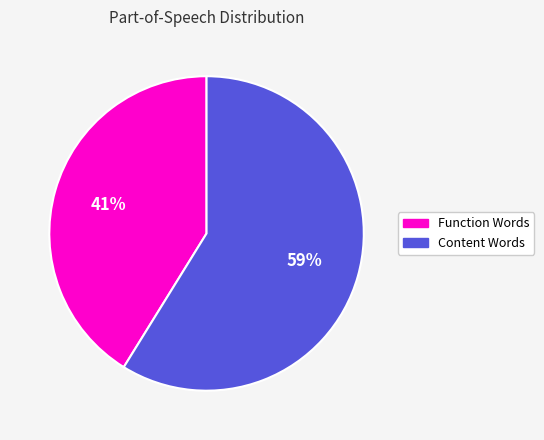

To the nearest percent, what portion does Content Words represent?

59%